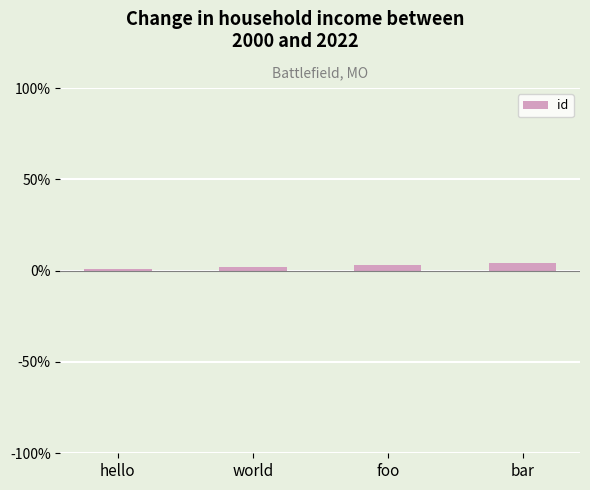

What value does the data have at foo?

3